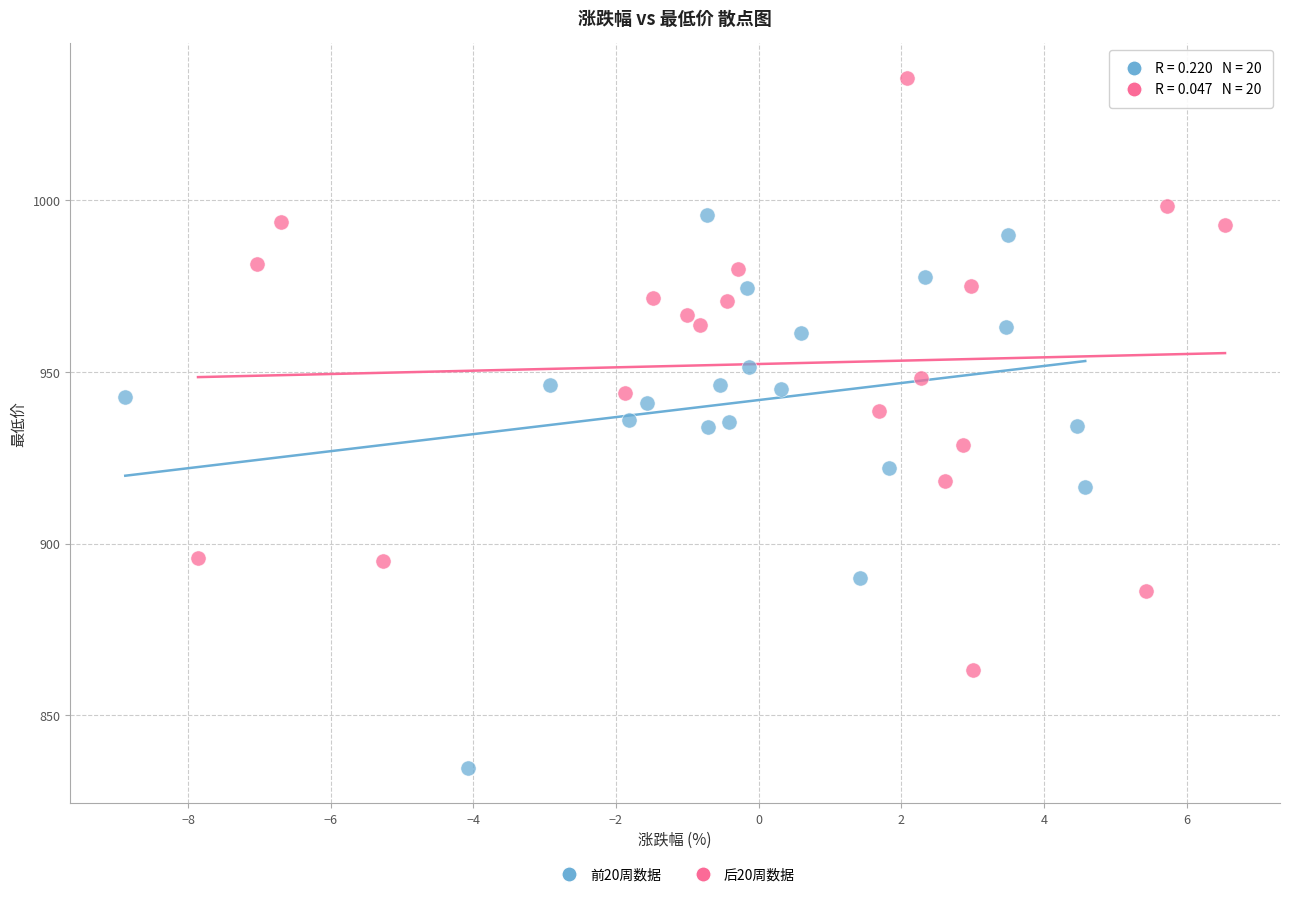

Which series has the largest Y range (max minus min)?

后20周数据